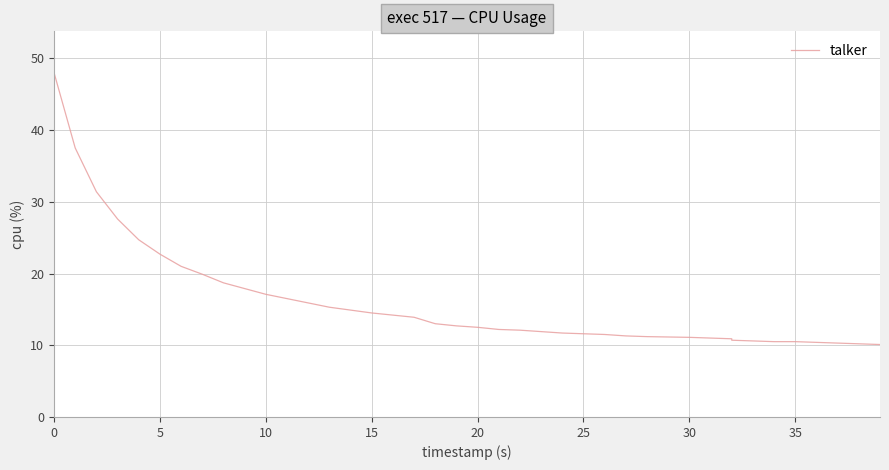

What is the difference between the second highest and minimum values?

27.4